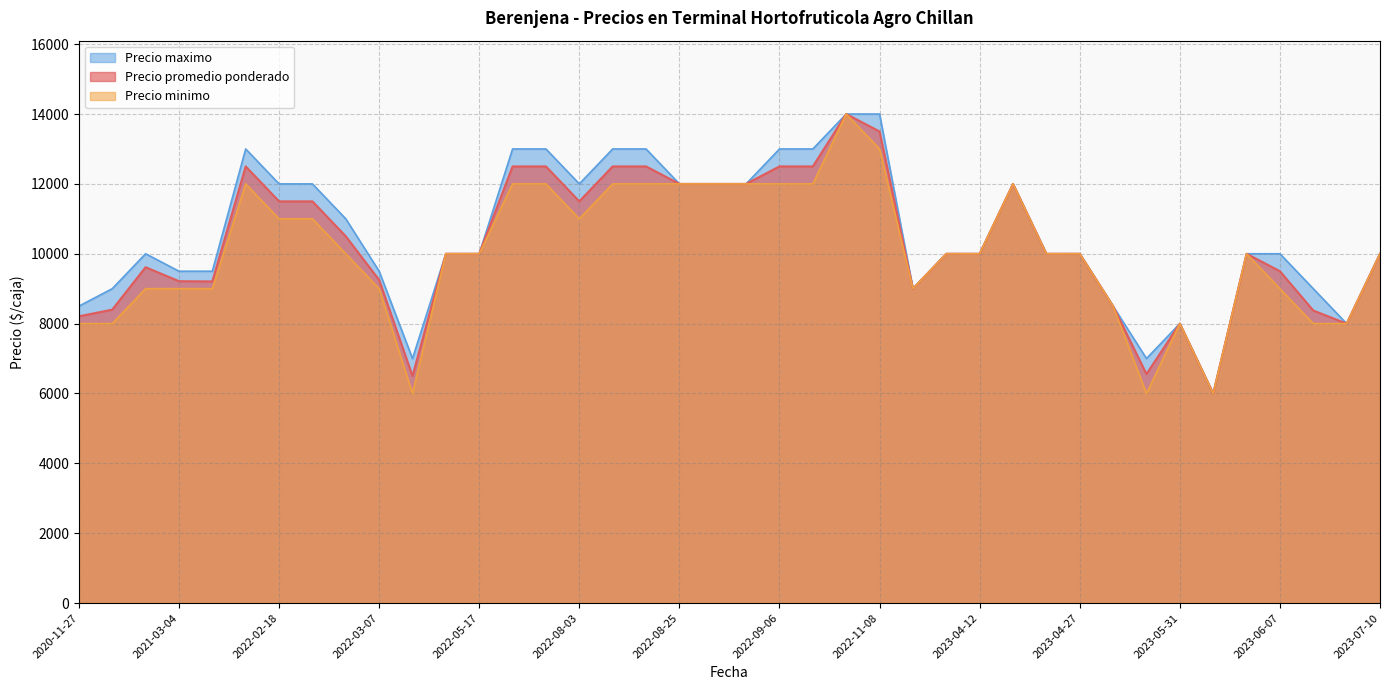

What is the spread (max minus min) of values at 2022-11-08?

1000